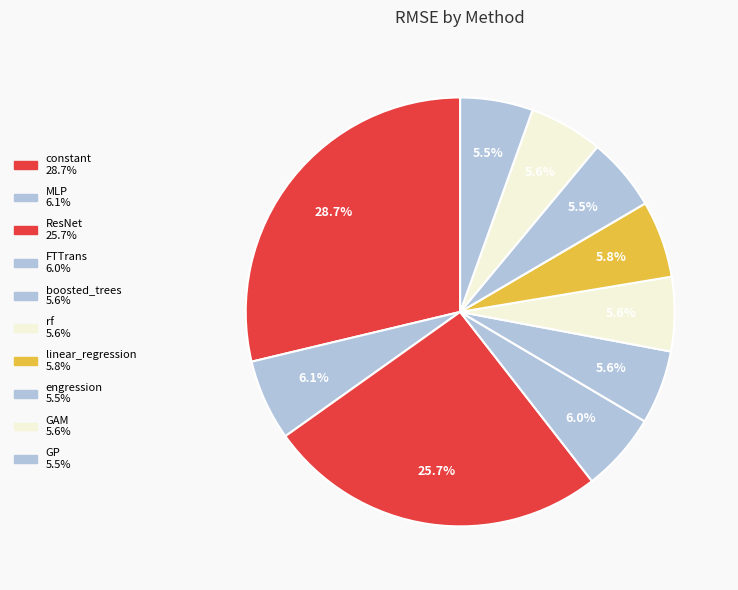

Is engression the majority of the pie?

No